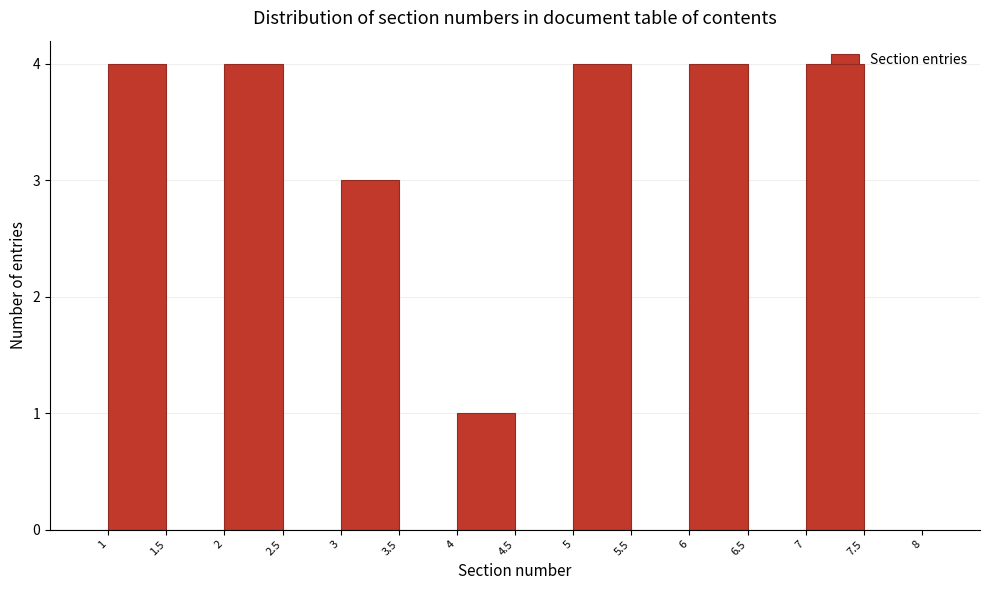

Reading left to right, transcribe this chart: for each bar, give the range it covers on the x-axis and its height. The values are not printed on the chart, so give them approximately, as read against the axis.

0.5 to 1.0: 0
1.0 to 1.5: 4
1.5 to 2.0: 0
2.0 to 2.5: 4
2.5 to 3.0: 0
3.0 to 3.5: 3
3.5 to 4.0: 0
4.0 to 4.5: 1
4.5 to 5.0: 0
5.0 to 5.5: 4
5.5 to 6.0: 0
6.0 to 6.5: 4
6.5 to 7.0: 0
7.0 to 7.5: 4
7.5 to 8.0: 0